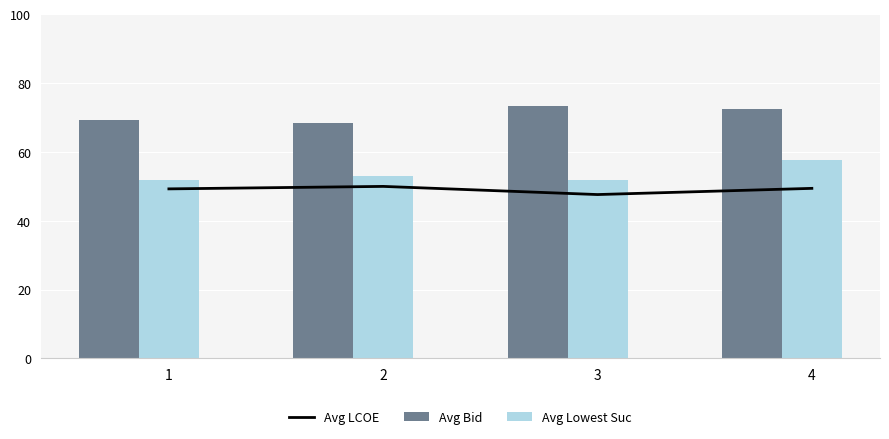

The Avg Lowest Suc series shows 21.2 at 4. True or false?

False